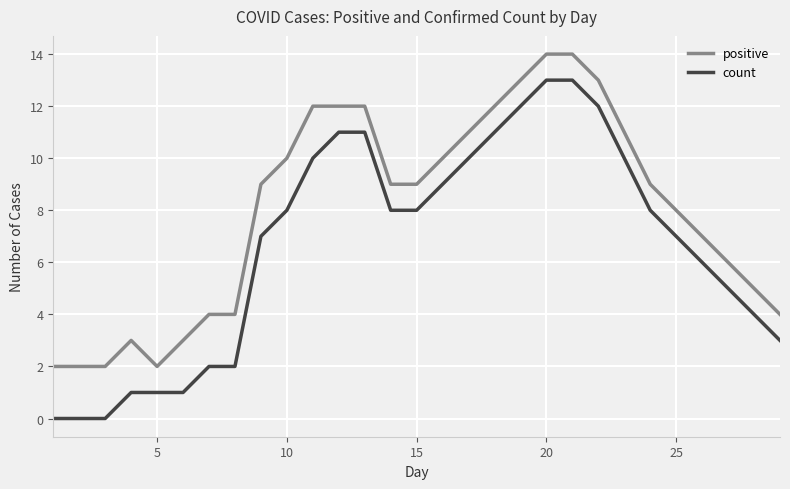

What is the difference between the maximum and minimum values in the positive series?

12